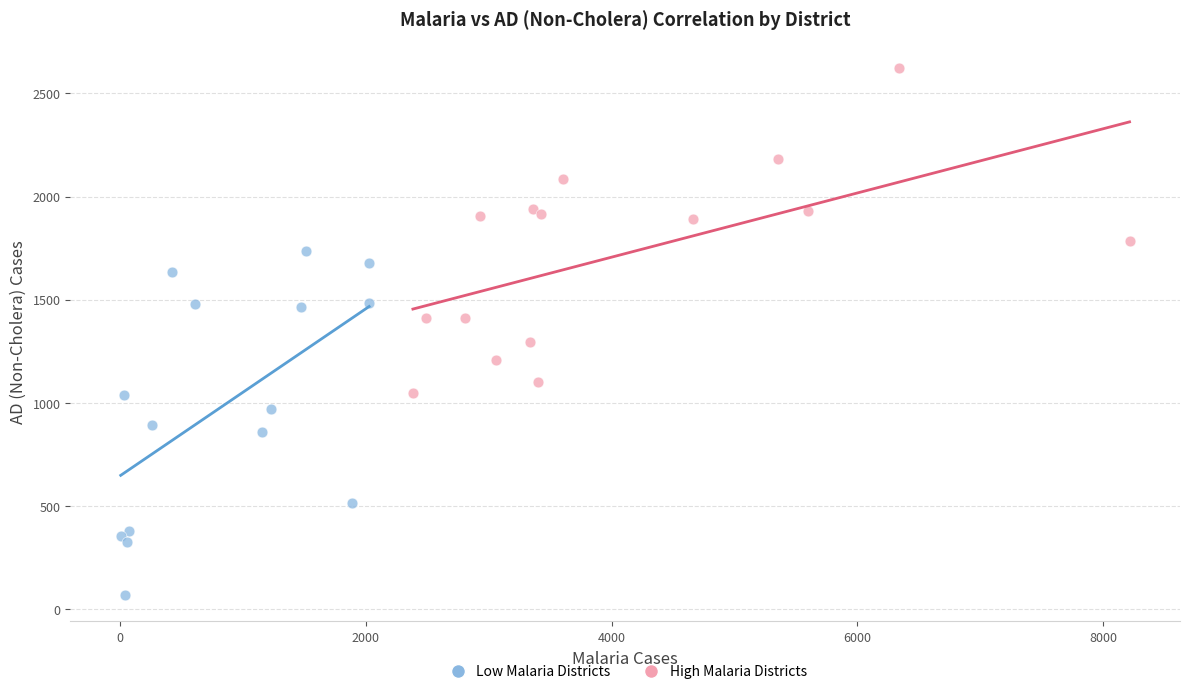

Which series reaches the maximum Y coordinate?

High Malaria Districts